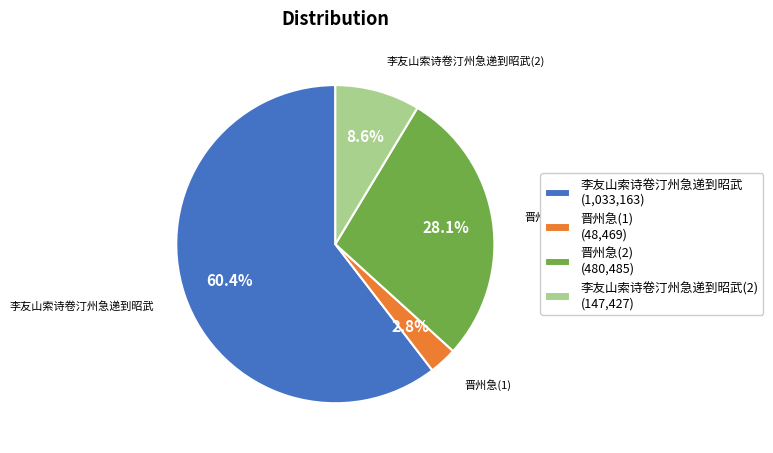

Is there any slice that represents more than half of the pie?

Yes